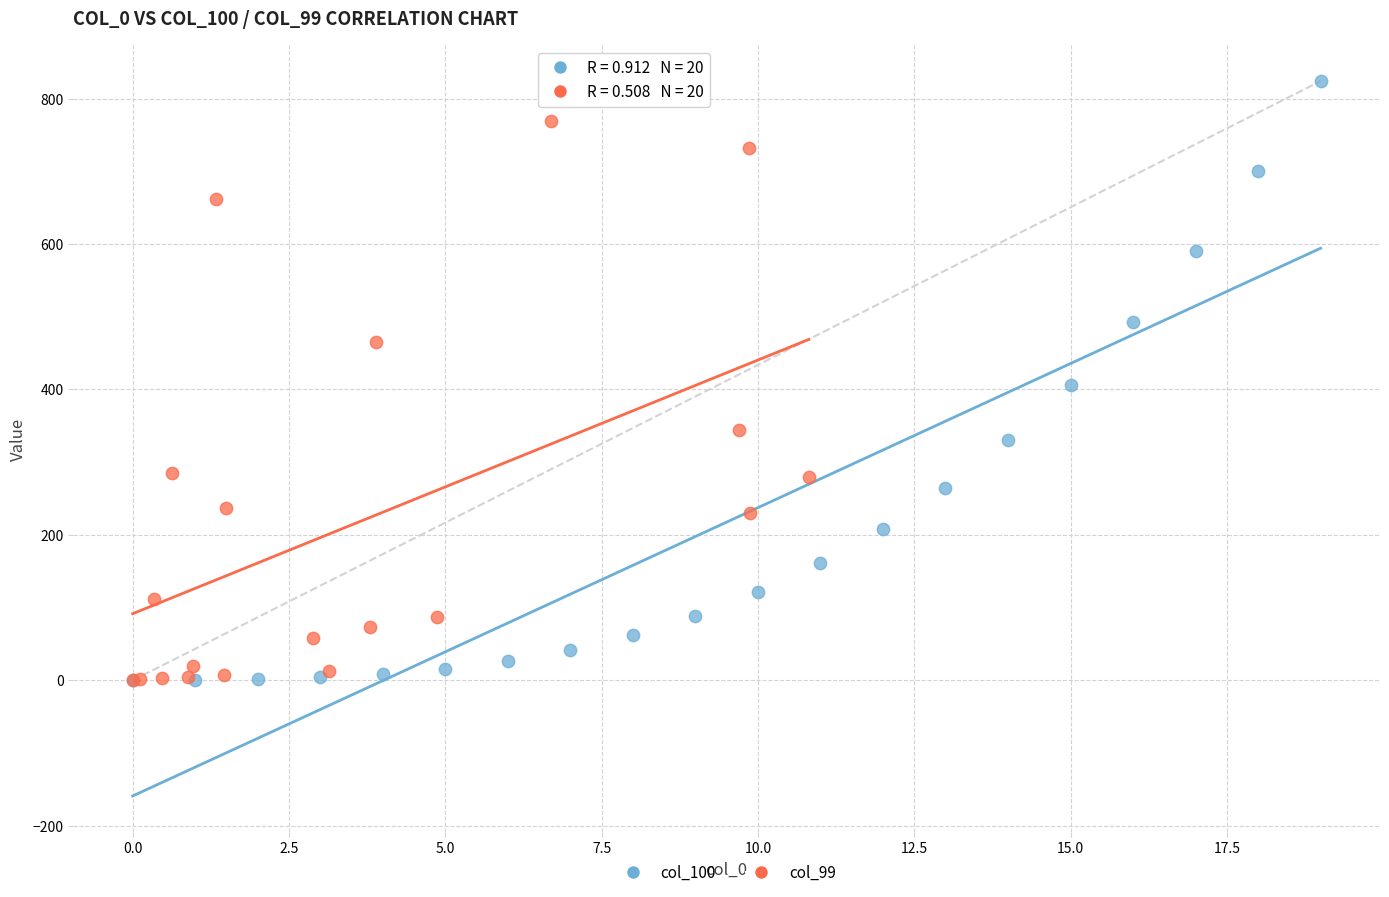

Which series reaches the maximum Y coordinate?

col_100